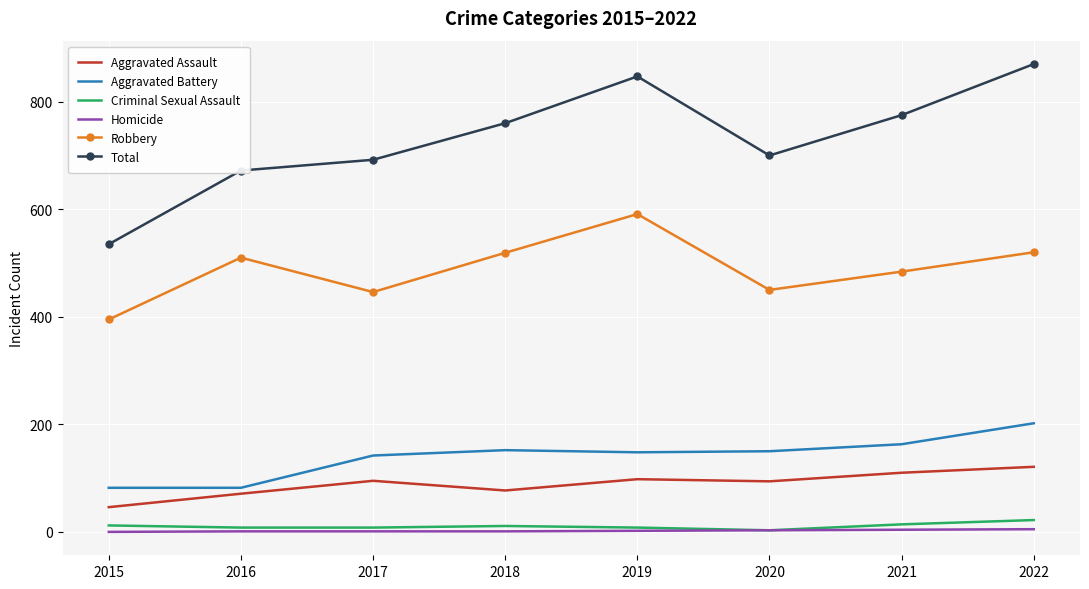

Which series has the largest range (max minus min)?

Total